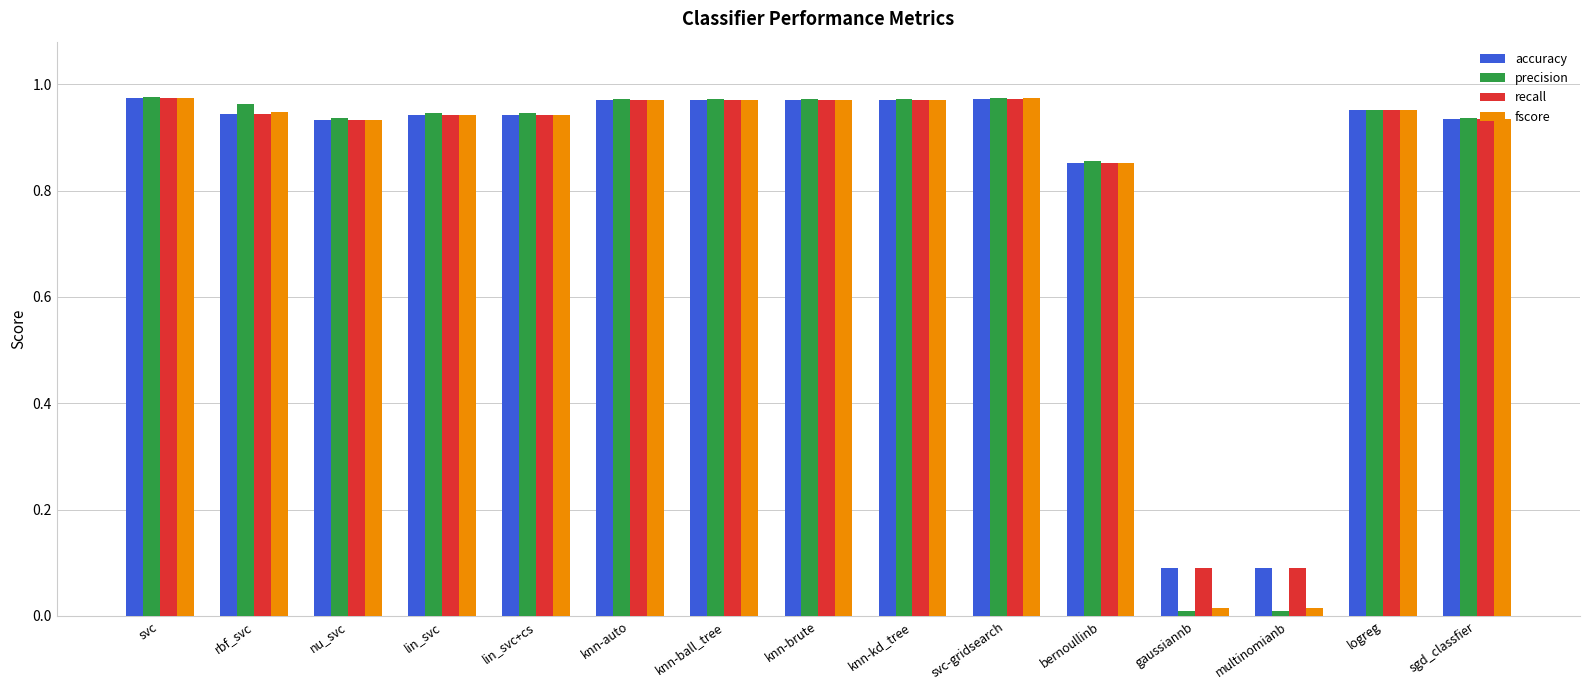

Which series has the widest spread of values?

precision